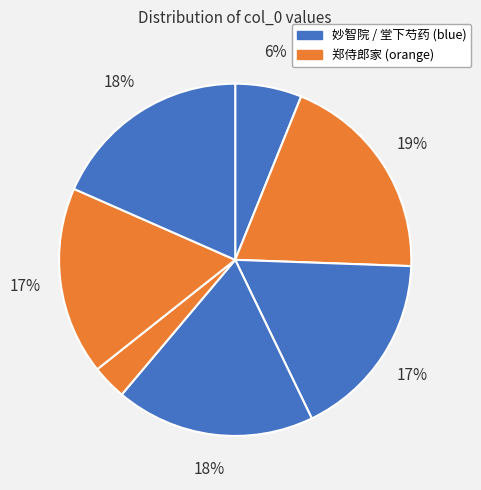

How many segments does this pie chart have?

7